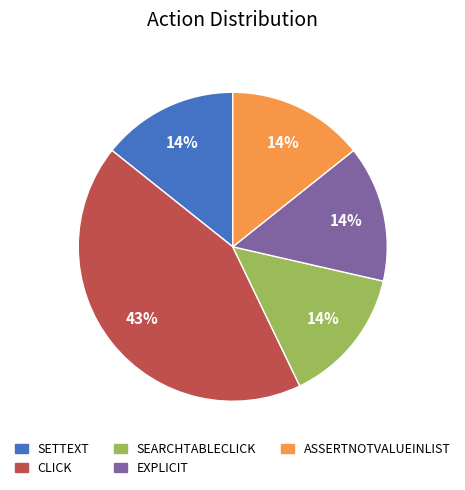

To the nearest percent, what is the average slice percentage?

20%